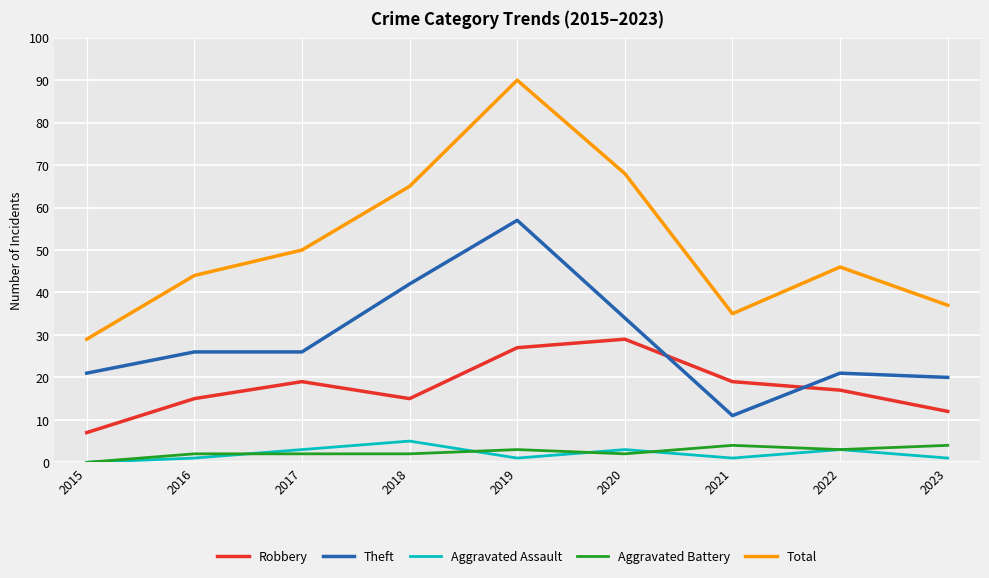

How many lines are shown in the chart?

5